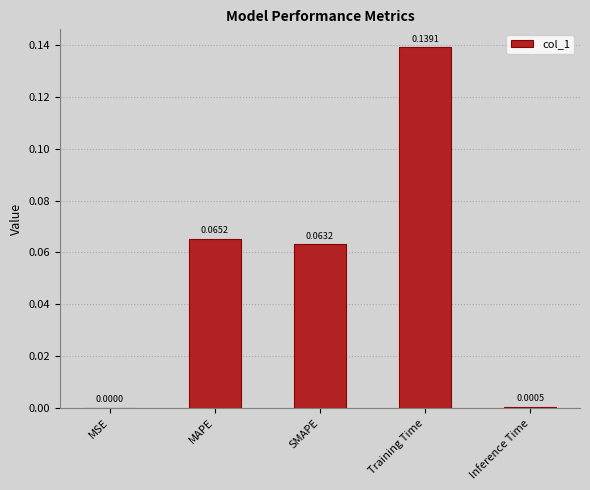

Is it true that the value at MSE is 0.0?

True